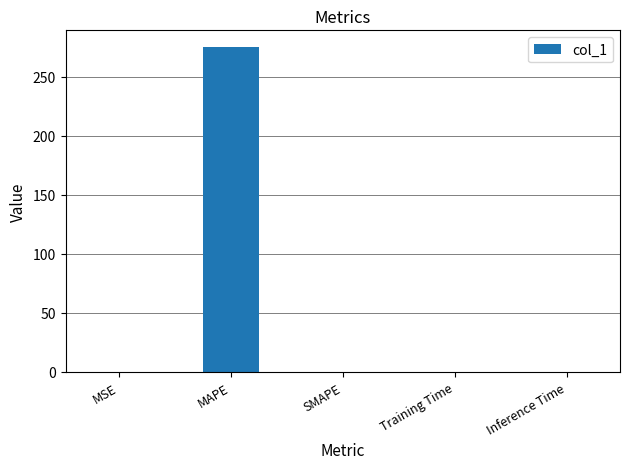

The value at MAPE is 275.6. True or false?

True